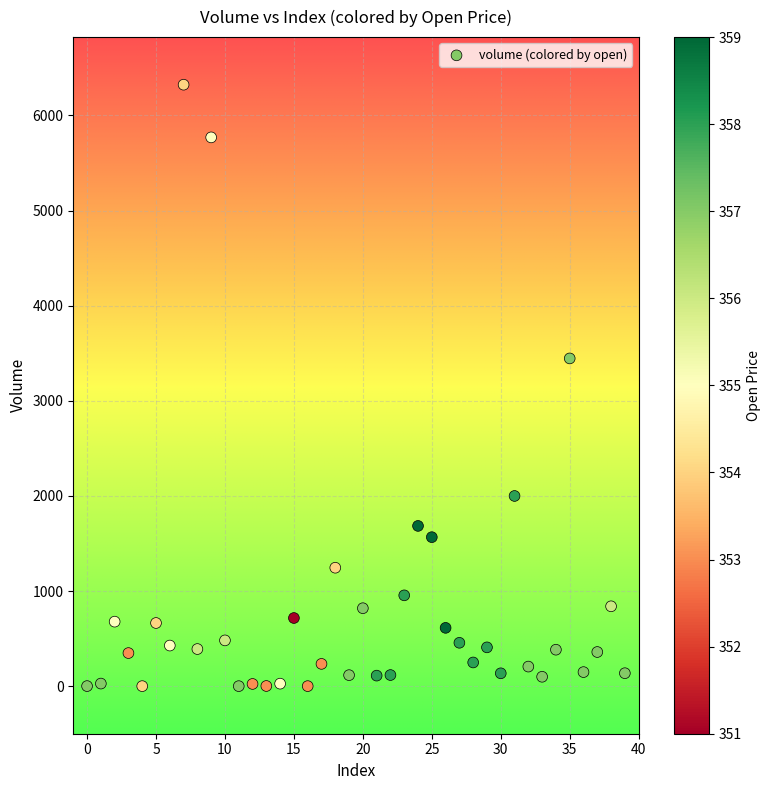

What is the range of Y values (max minus min)?

6320.8